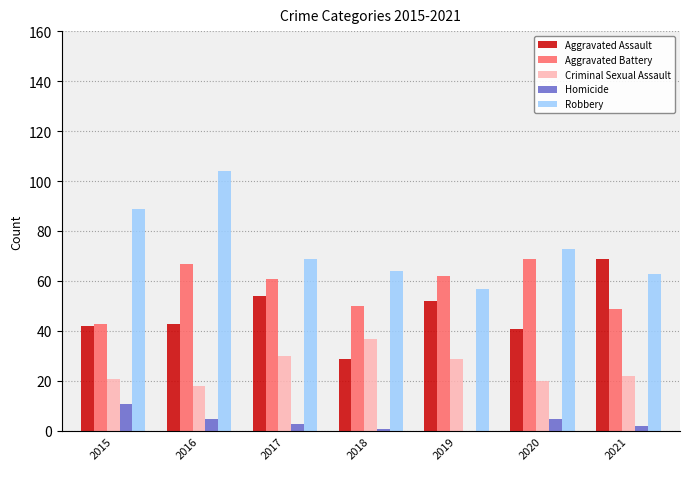

What is the highest value of the Aggravated Assault series?

69